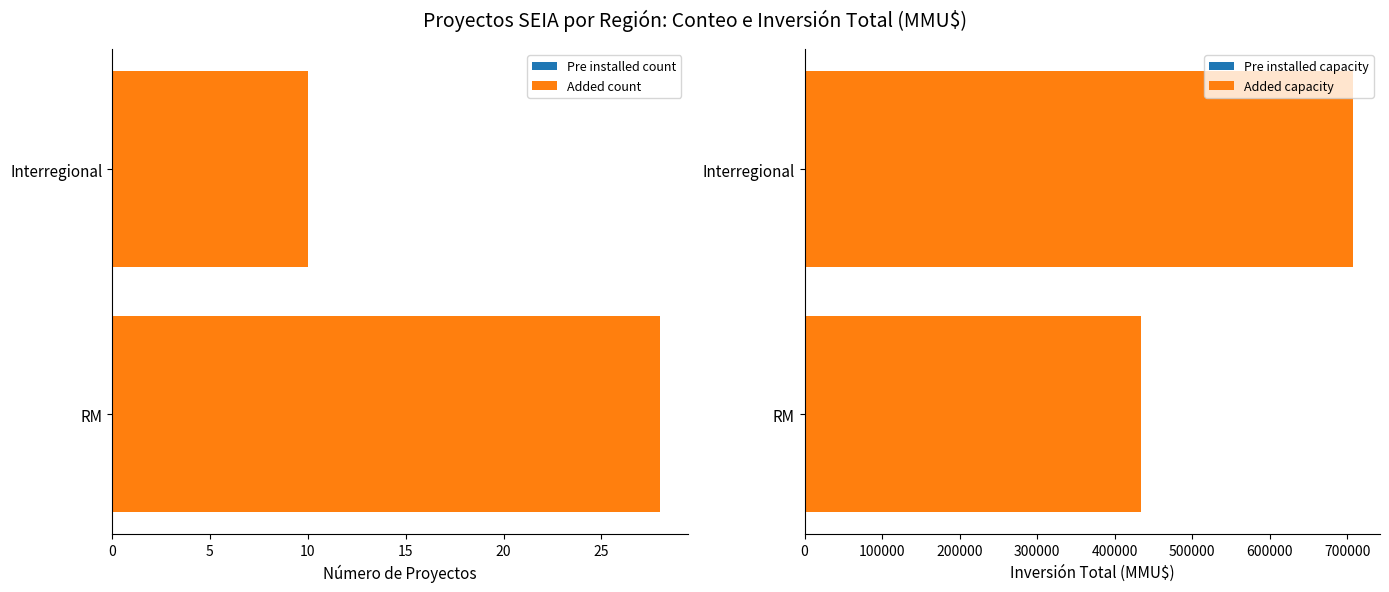

Does the chart contain any negative values?

No